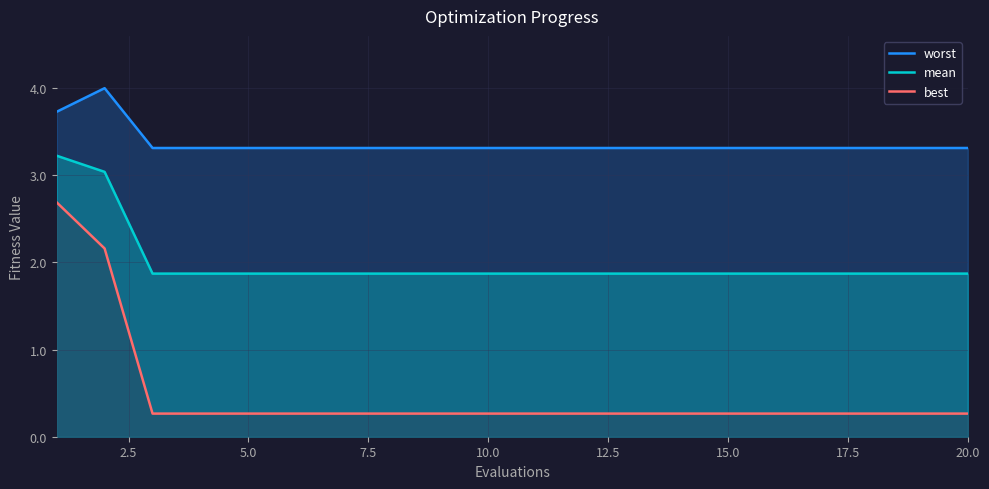

What is the difference between the maximum and minimum values in the best series?

2.4